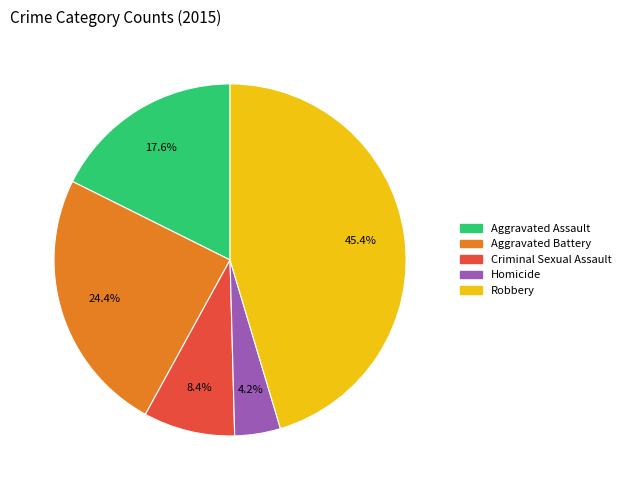

To the nearest percent, what is the difference between the largest and smallest slice percentages?

41%